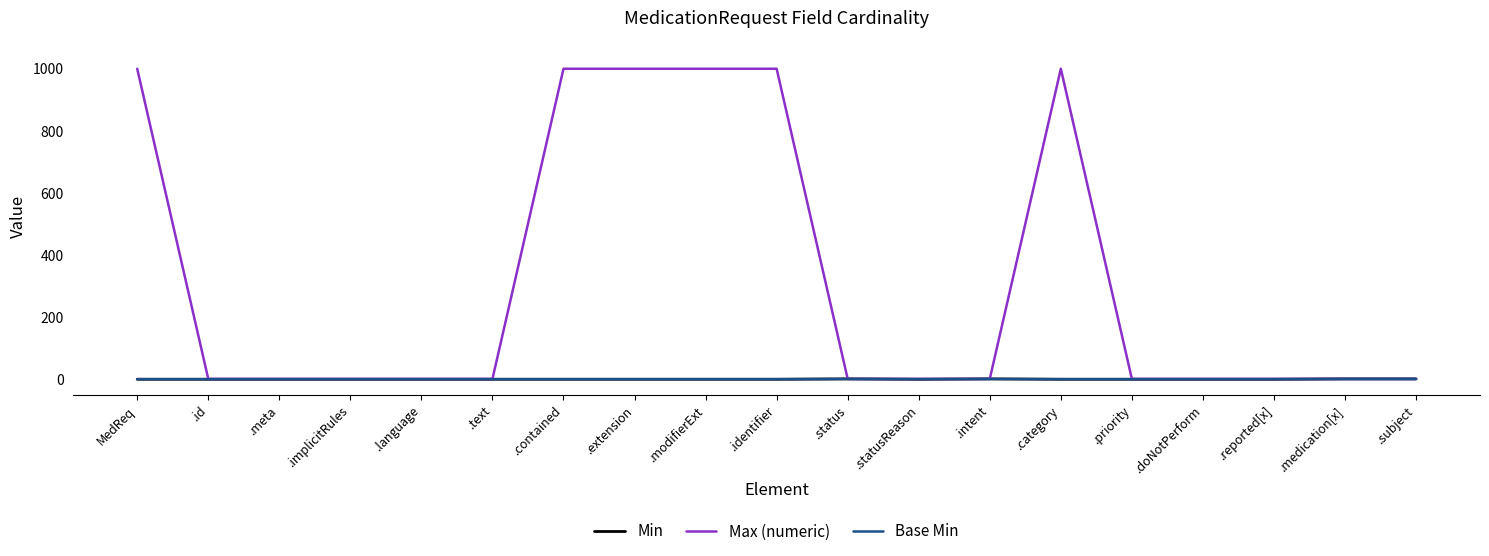

What is the spread (max minus min) of values at .id?

1